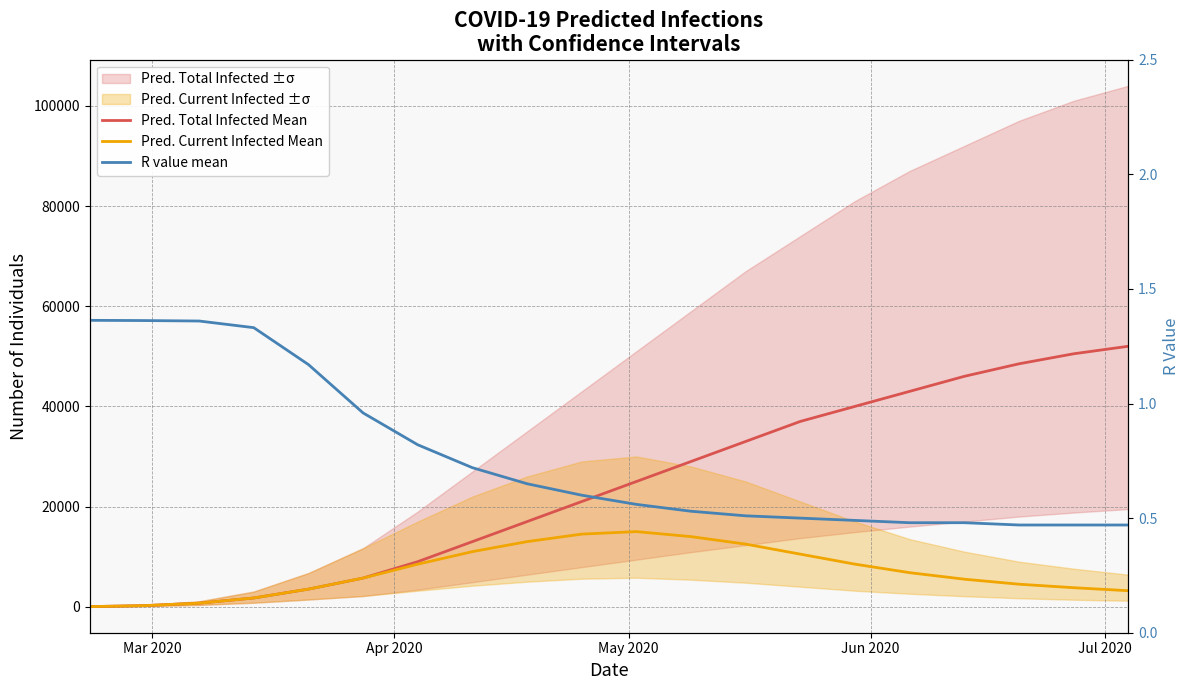

Reading left to right, transcribe all the data shown in this chart.

Pred. Total Infected Mean: 28.0	226.0	711.0	1751.0	3516.0	5722.0	9000.0	13000.0	17000.0	21000.0	25000.0	29000.0	33000.0	37000.0	40000.0	43000.0	46000.0	48500.0	50500.0	52000.0
Pred. Current Infected Mean: 28.0	226.0	711.0	1751.0	3516.0	5722.0	8500.0	11000.0	13000.0	14500.0	15000.0	14000.0	12500.0	10500.0	8500.0	6800.0	5500.0	4500.0	3800.0	3200.0
R value mean: 1.4	1.4	1.4	1.3	1.2	1.0	0.8	0.7	0.7	0.6	0.6	0.5	0.5	0.5	0.5	0.5	0.5	0.5	0.5	0.5